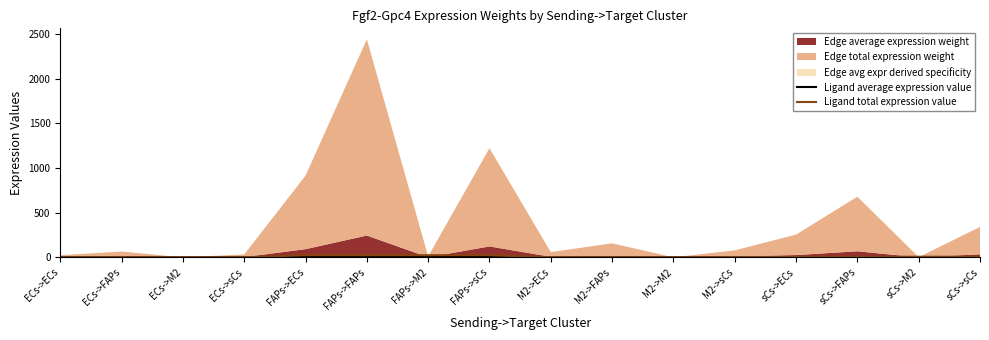

True or false: Ligand total expression value and Ligand average expression value intersect in this chart.

False